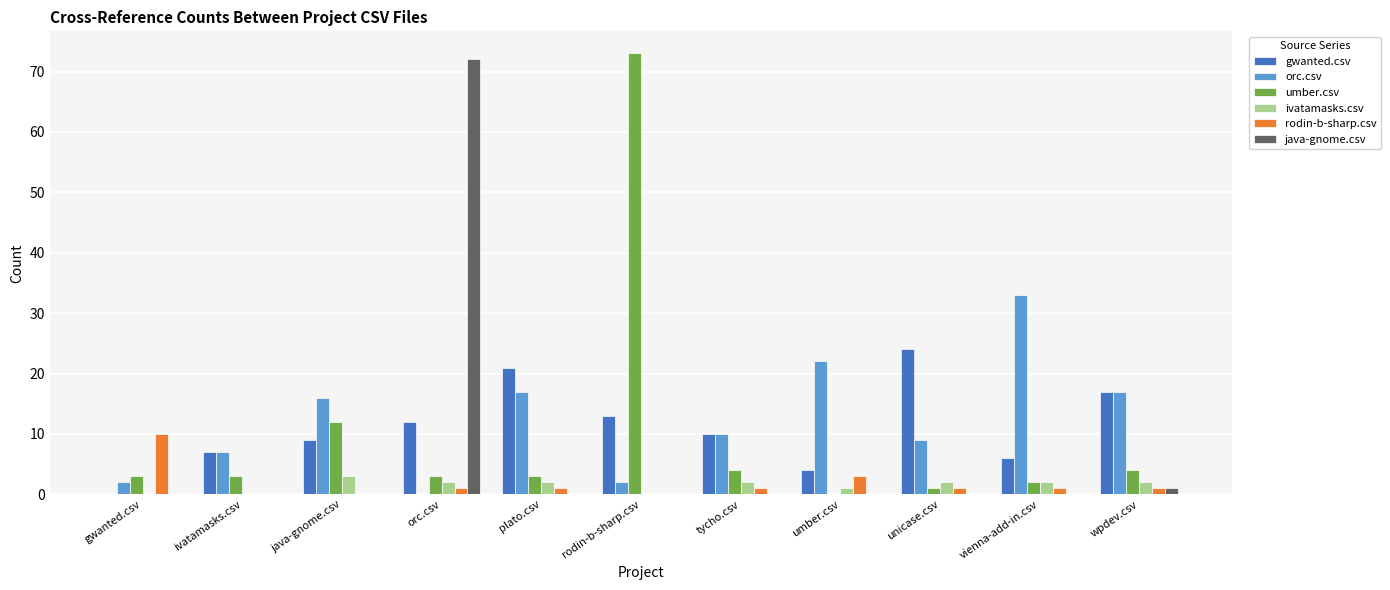

What is the spread (max minus min) of values at plato.csv?

21